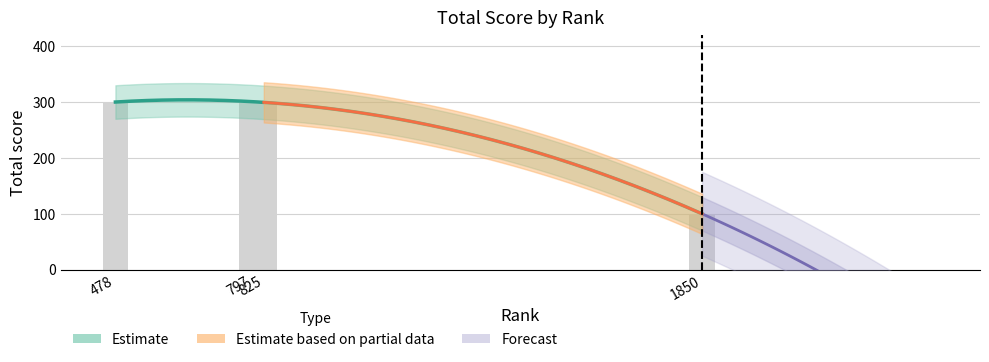

Which label corresponds to the smallest value in the chart?

1850